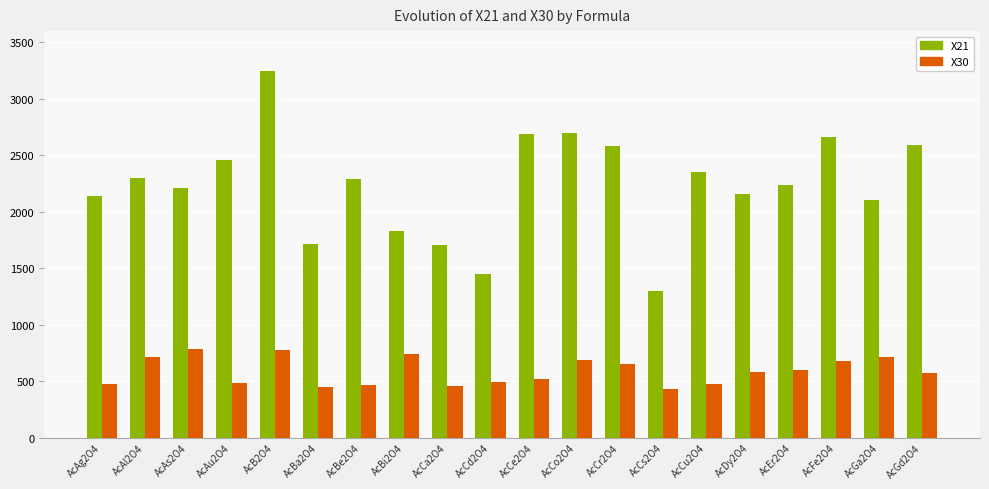

Read the X30 value at AcEr2O4.

600.0